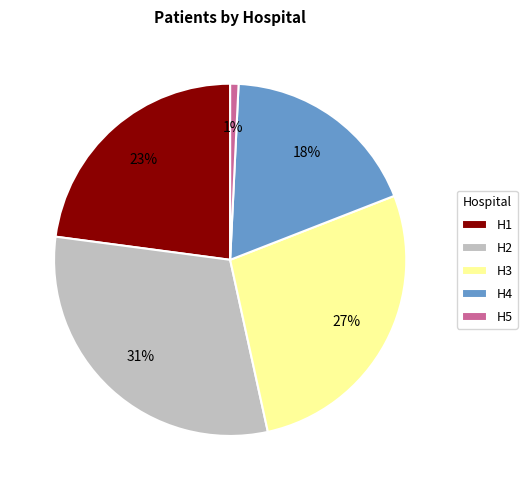

To the nearest percent, what portion does H3 represent?

27%